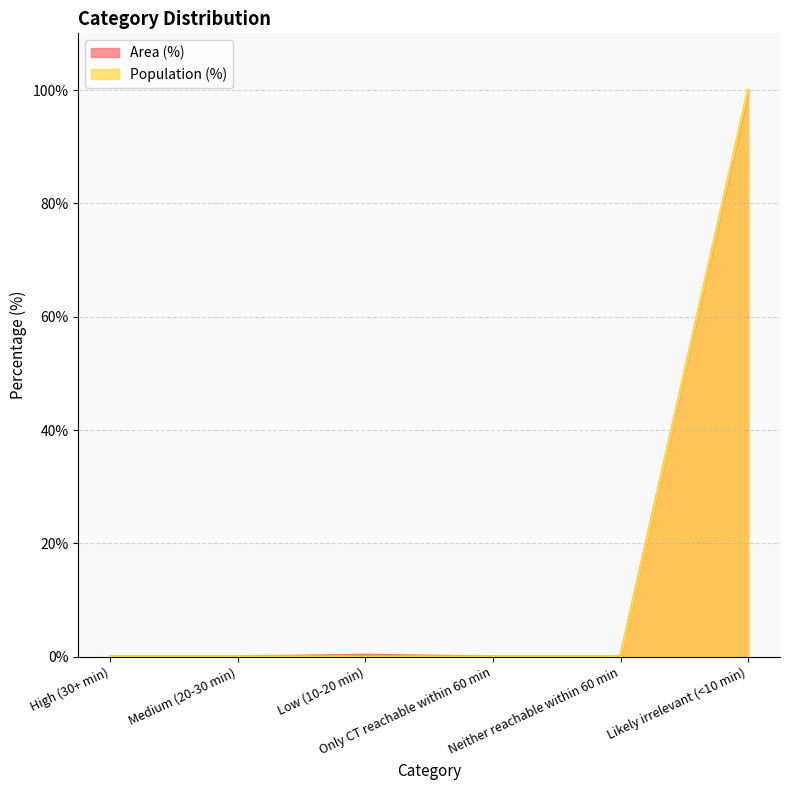

What is the maximum value shown in the chart?

100.0